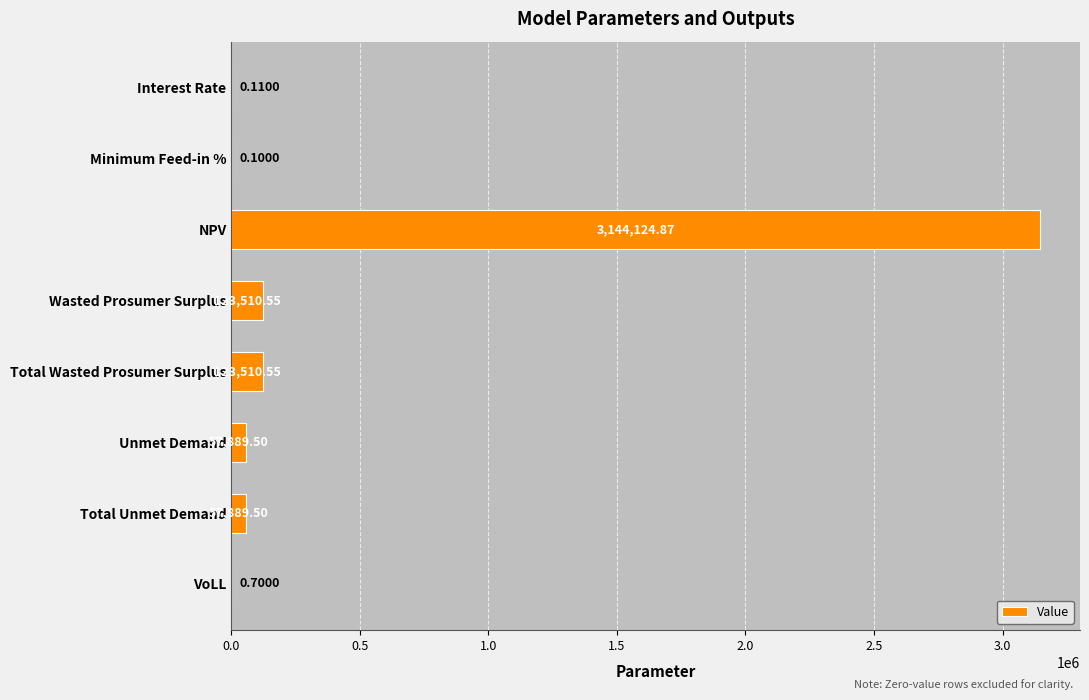

Are the bars horizontal?

Yes